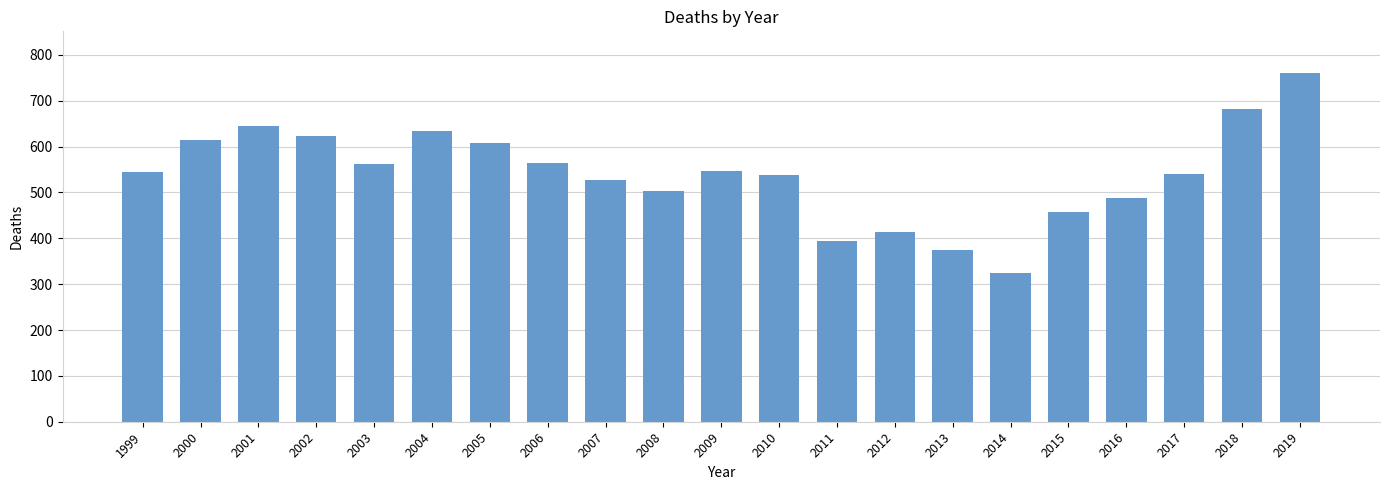

What is the minimum value shown in the chart?

325